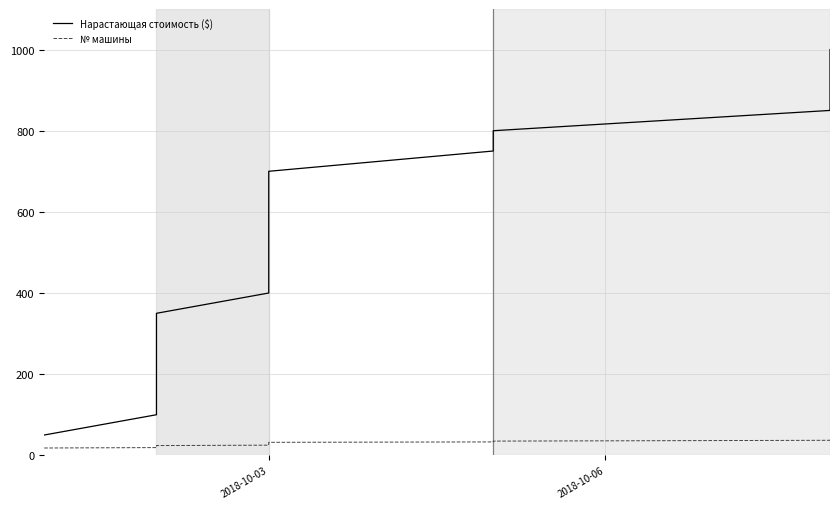

What is the smallest value displayed?

18